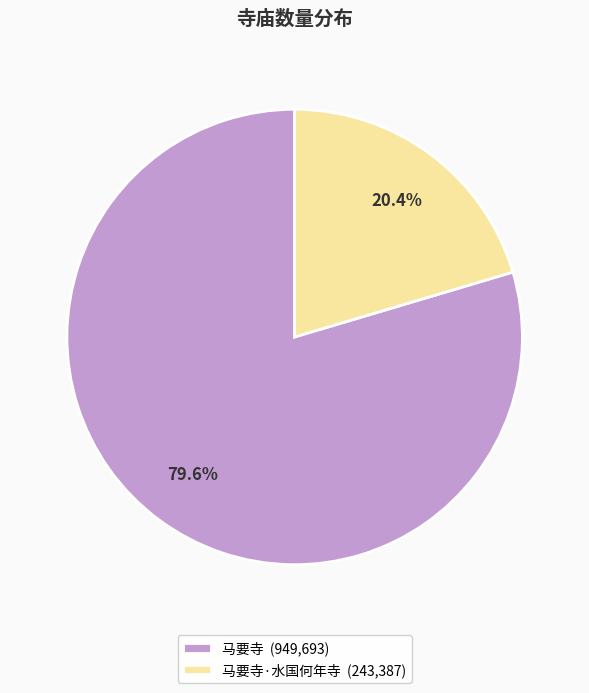

How many slices are in this pie chart?

2